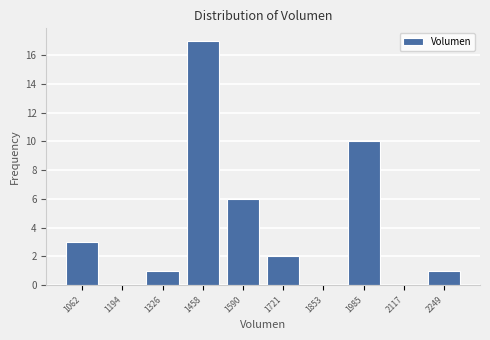

Reading left to right, list all the values displayed in this chart.

1062=3	1194=0	1326=1	1458=17	1590=6	1721=2	1853=0	1985=10	2117=0	2249=1